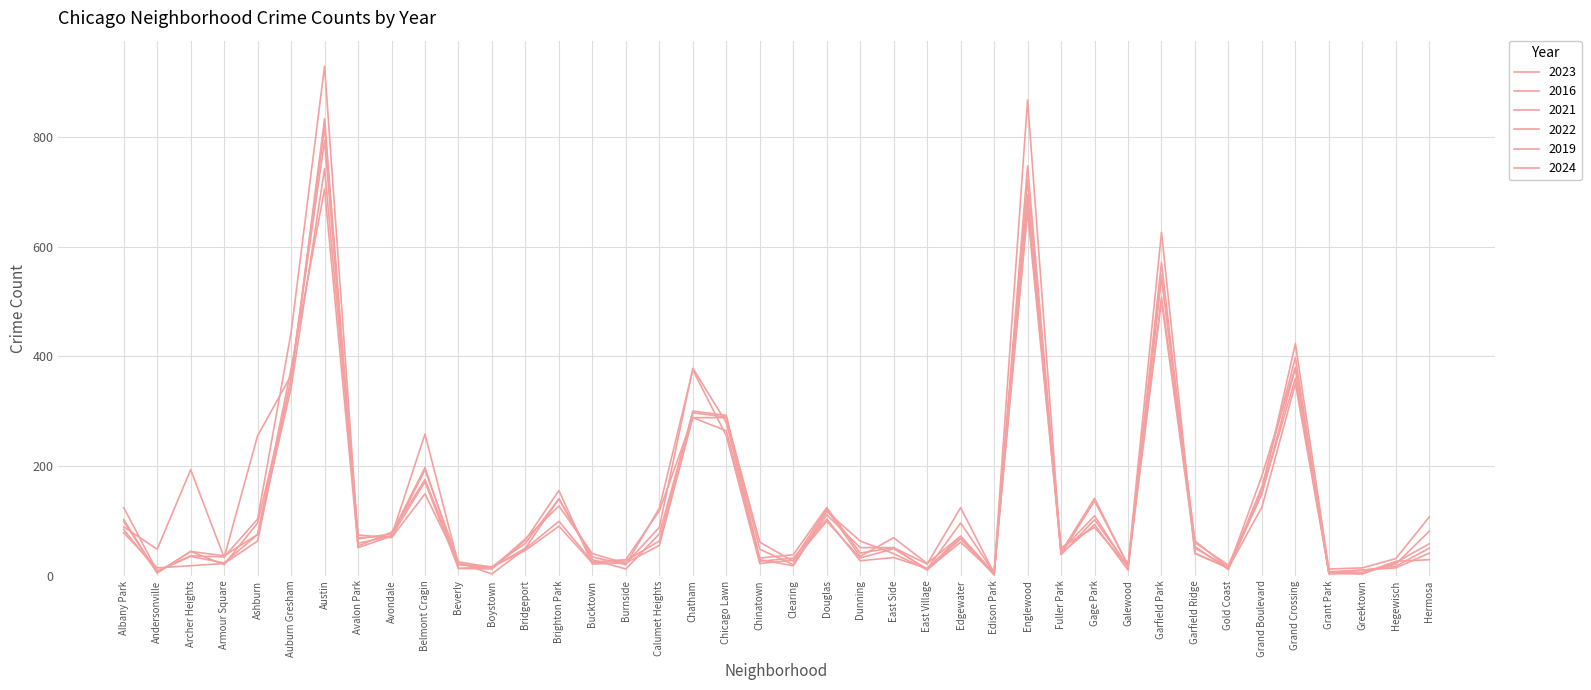

Reading left to right, what are all the values shown in this chart?

2023: 89	48	193	33	255	365	793	69	72	193	25	15	50	140	34	20	123	375	255	22	28	121	35	69	22	72	4	694	51	88	17	548	63	14	182	380	6	6	21	81
2016: 124	8	36	34	103	443	929	67	76	197	13	12	65	155	21	23	55	288	288	48	20	117	63	40	11	61	4	867	39	136	19	626	41	14	149	379	5	3	24	58
2021: 84	8	35	23	75	342	742	74	69	149	24	3	49	99	25	29	118	288	264	29	18	111	51	51	10	67	1	747	40	93	10	543	53	11	162	398	3	4	26	29
2022: 102	5	44	36	75	377	705	54	79	175	20	16	59	140	29	12	76	297	289	61	26	99	32	49	12	96	5	722	38	102	17	501	50	15	152	360	7	10	17	50
2019: 78	14	18	22	63	360	817	59	72	171	13	16	46	90	23	27	63	300	292	26	32	103	27	33	13	71	3	675	45	109	15	571	40	14	125	350	6	10	14	41
2024: 99	5	44	20	96	354	833	51	72	258	20	14	67	127	40	22	88	378	279	32	38	124	41	51	21	124	4	663	43	141	18	508	60	19	154	423	12	14	31	107